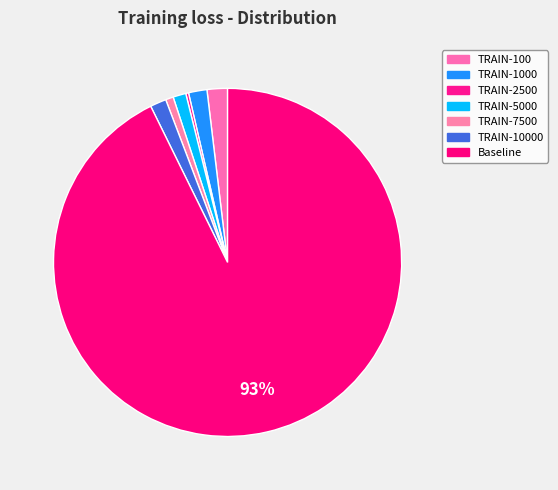

To the nearest percent, what is the difference between the TRAIN-5000 and TRAIN-1000 slice percentages?

1%